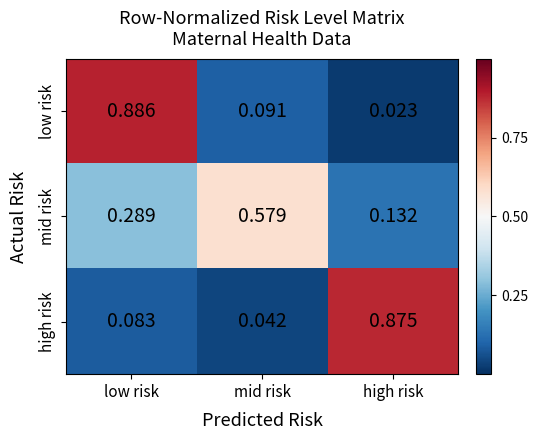

Where is low risk nearest to the value 0?

high risk